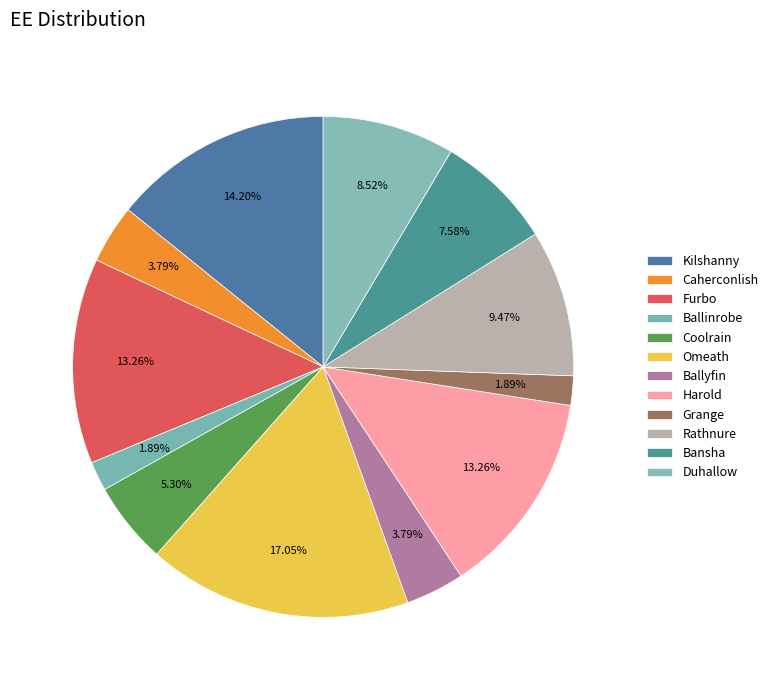

Which slice is the smallest?

Ballinrobe